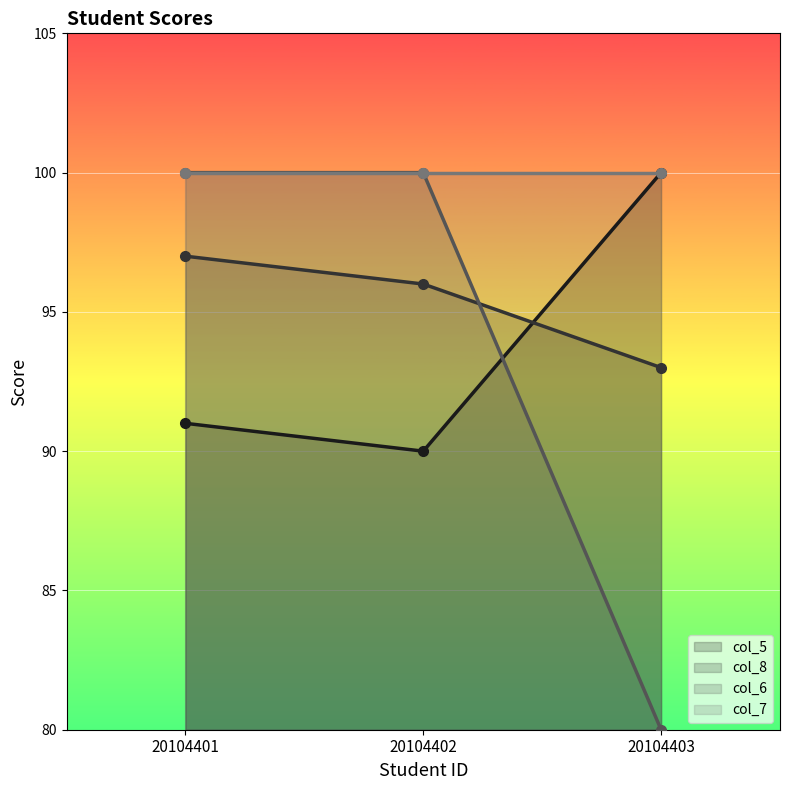

What is the difference between the col_6 values at 20104403 and 20104401?

20